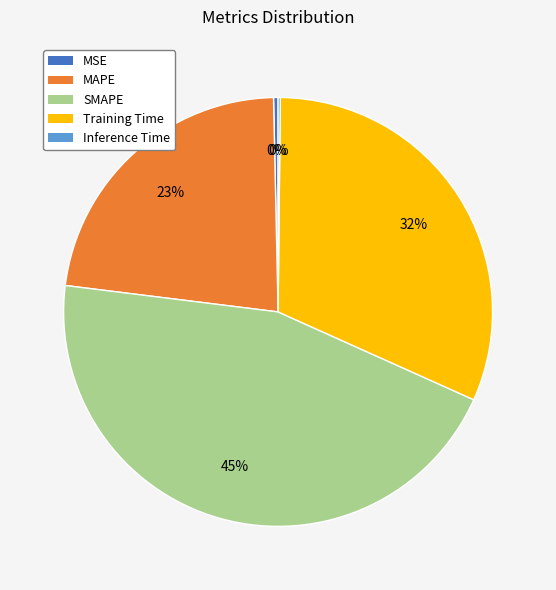

Combined, do SMAPE and MSE account for over 50%?

No